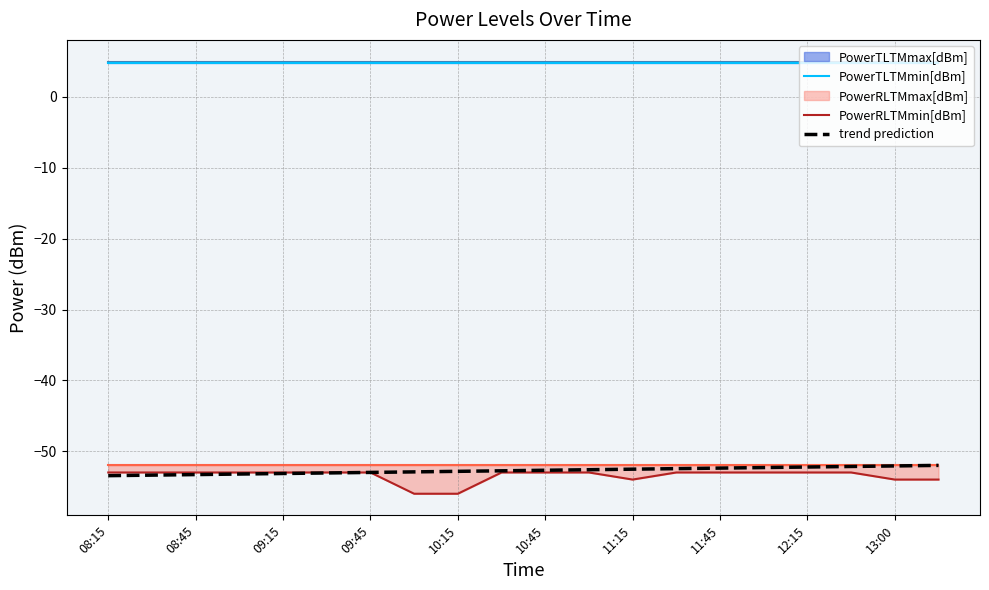

Is it true that trend prediction equals -25.4 at 13:00?

False